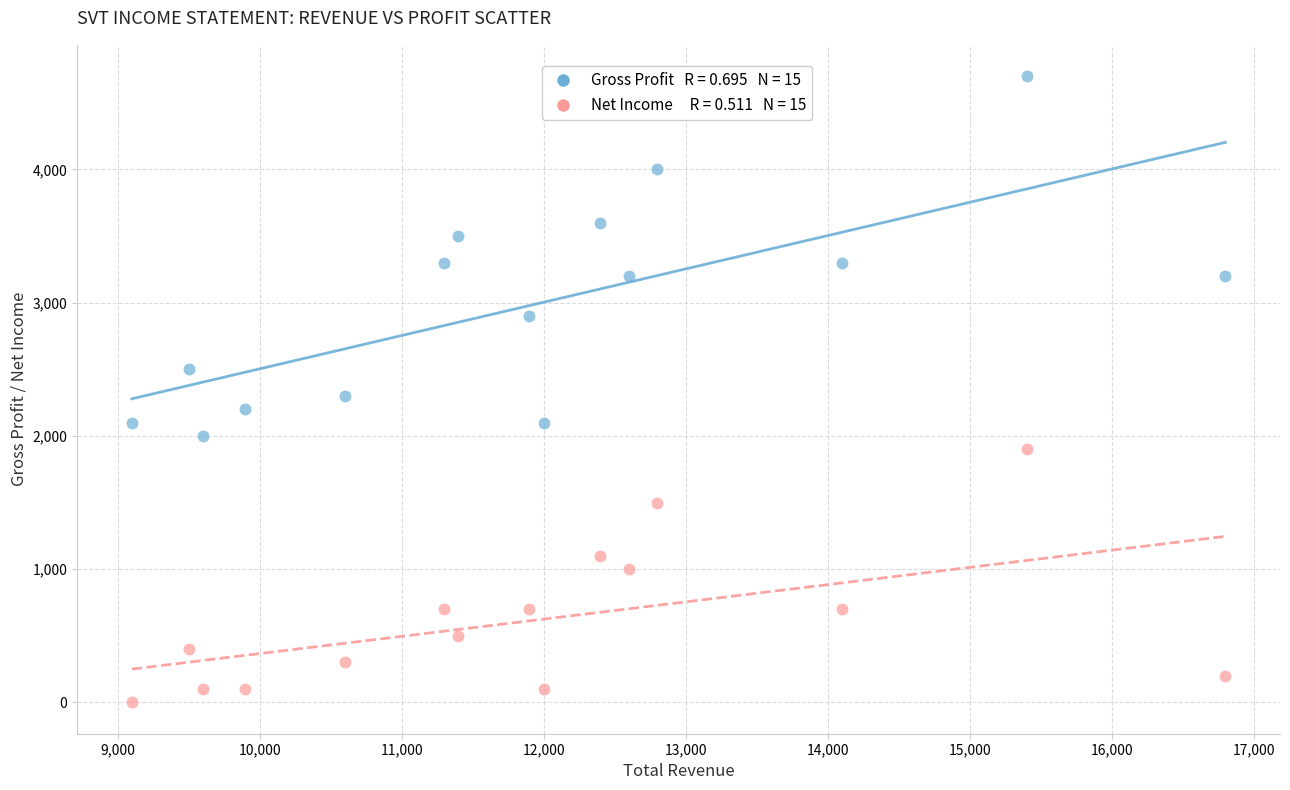

Across all data points, what is the range of Y values (max minus min)?

4700